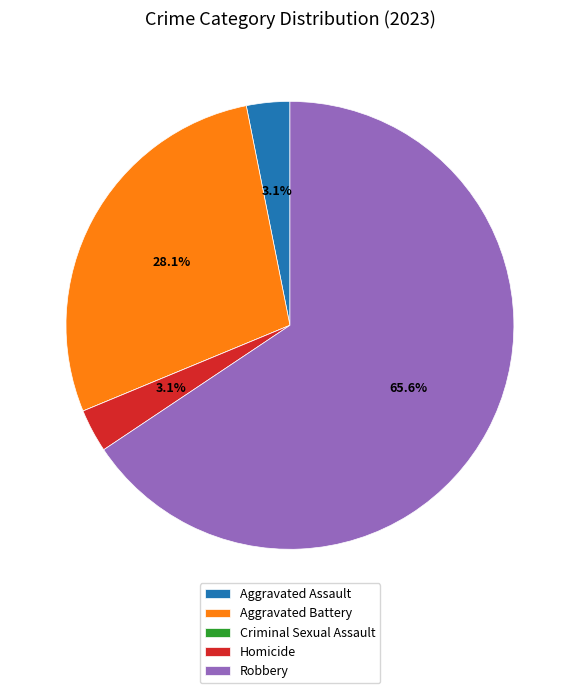

What is the ratio of the value at Homicide to the value at Aggravated Battery?

0.1